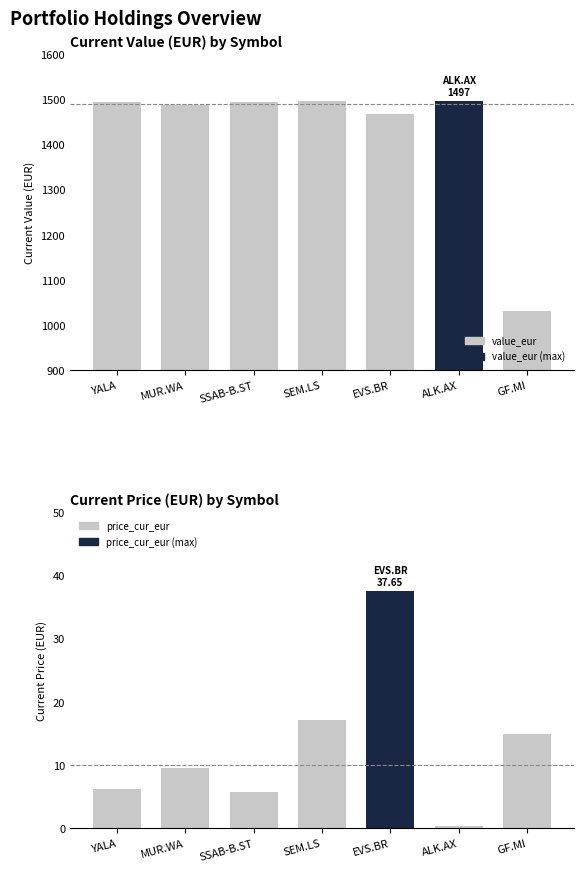

What is the sum of all price_cur_eur values?

91.9